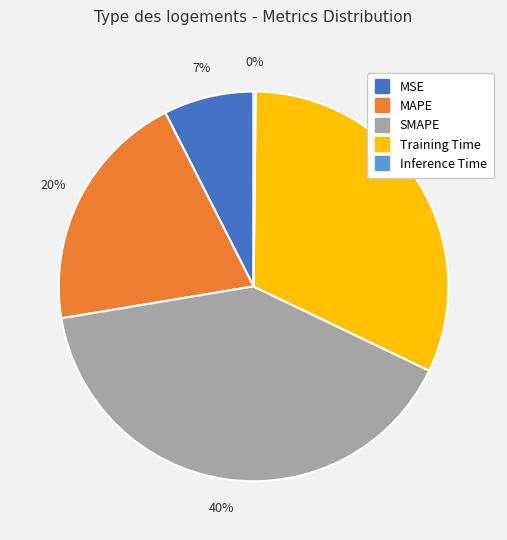

To the nearest percent, what portion does MAPE represent?

20%